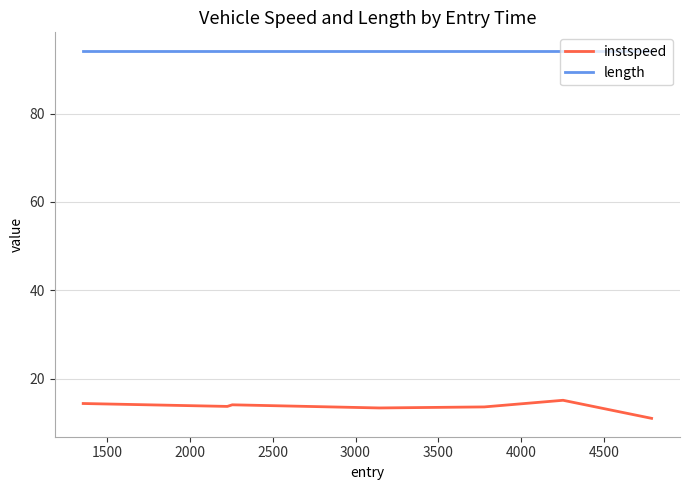

True or false: length and instspeed intersect in this chart.

False